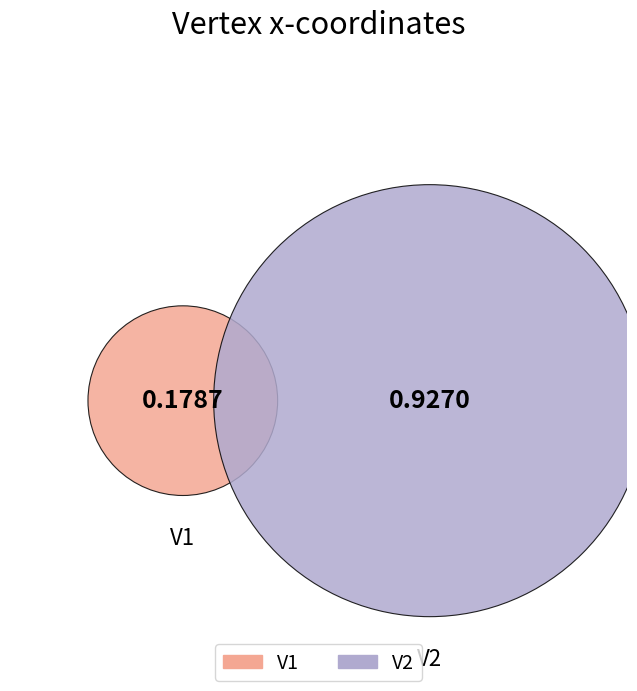

To the nearest percent, what portion does V1 represent?

16%